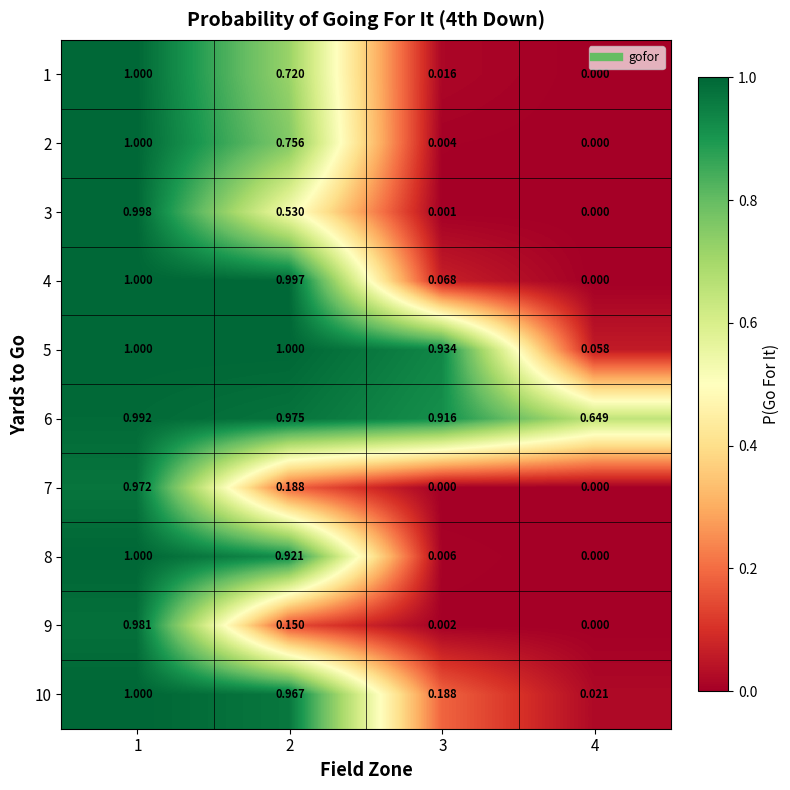

Is the value of 9 at 3 greater than the value of 6 at 3?

No